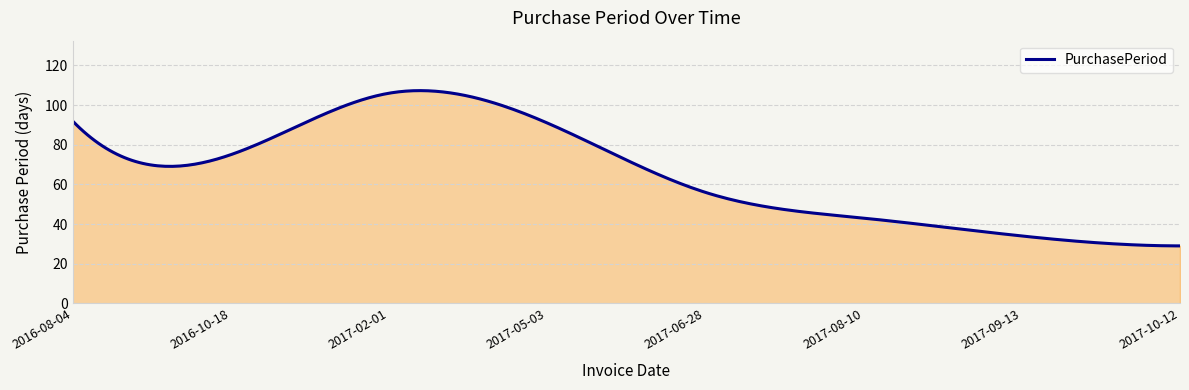

What is the minimum value shown in the chart?

29.0